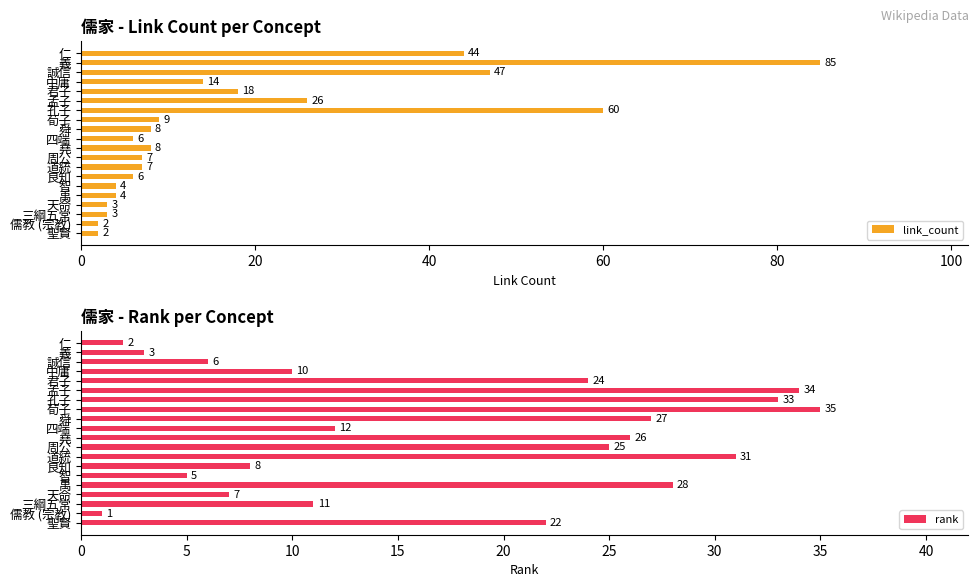

How many bars are there in each group?

2